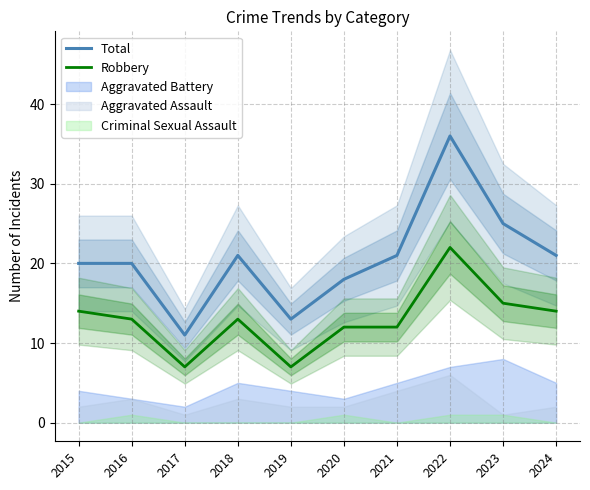

What is the average value of the Robbery series?

13